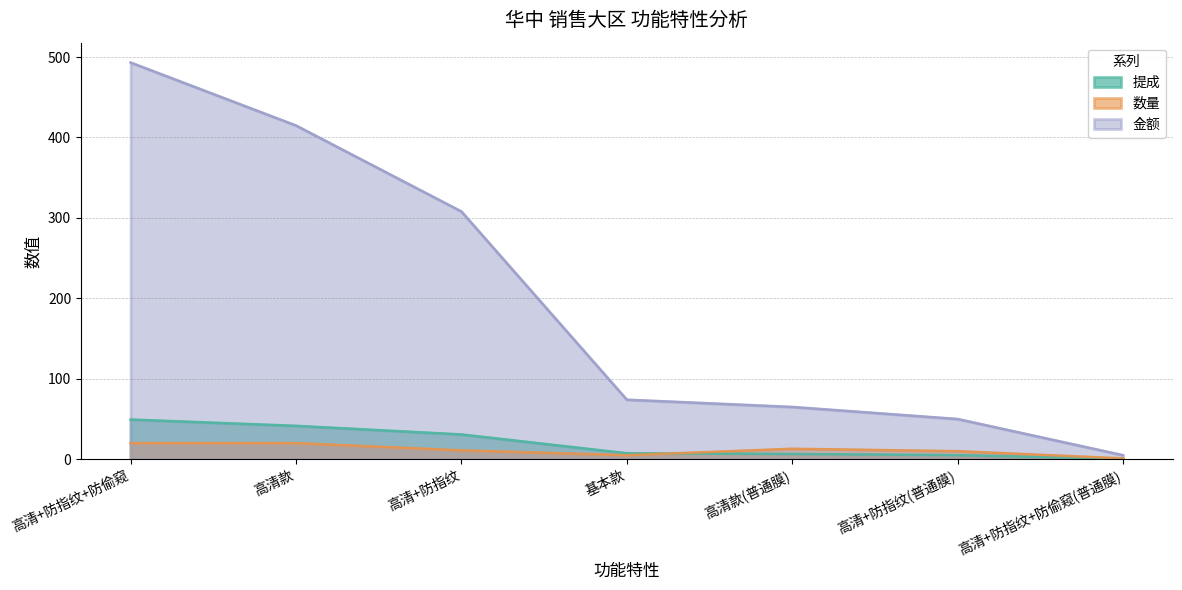

Reading left to right, what are all the values shown in this chart?

提成: 49.3	41.5	30.8	7.4	6.5	5.0	0.5
数量: 20.0	20.0	11.0	5.0	13.0	10.0	1.0
金额: 493.2	414.9	308.0	74.0	65.0	50.0	5.0